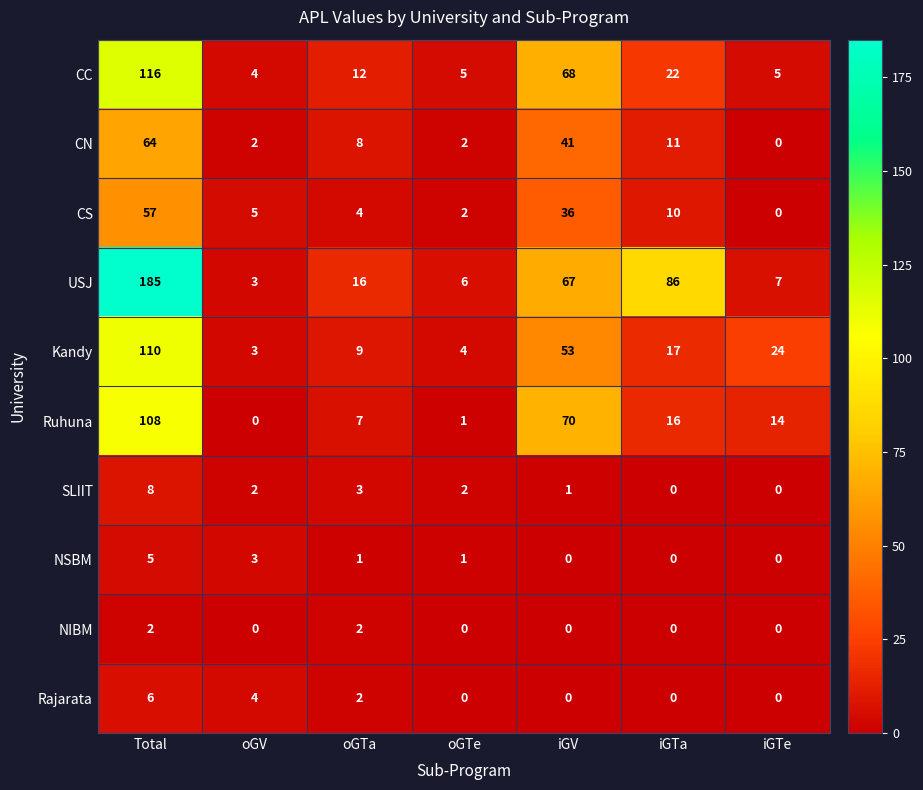

At which category does the chart reach its peak across all series?

Total